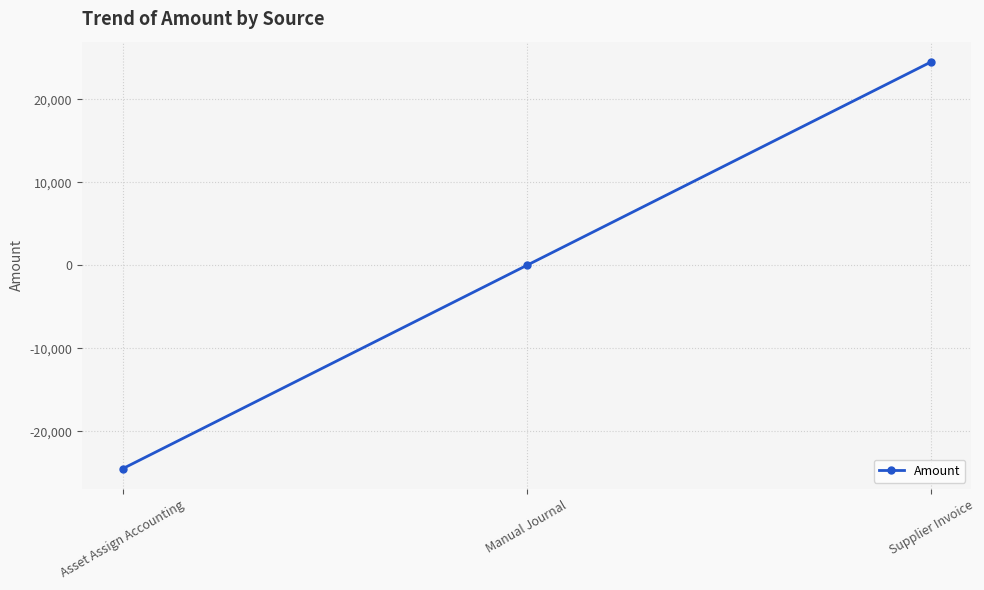

Between Manual Journal and Asset Assign Accounting, which is larger?

Manual Journal